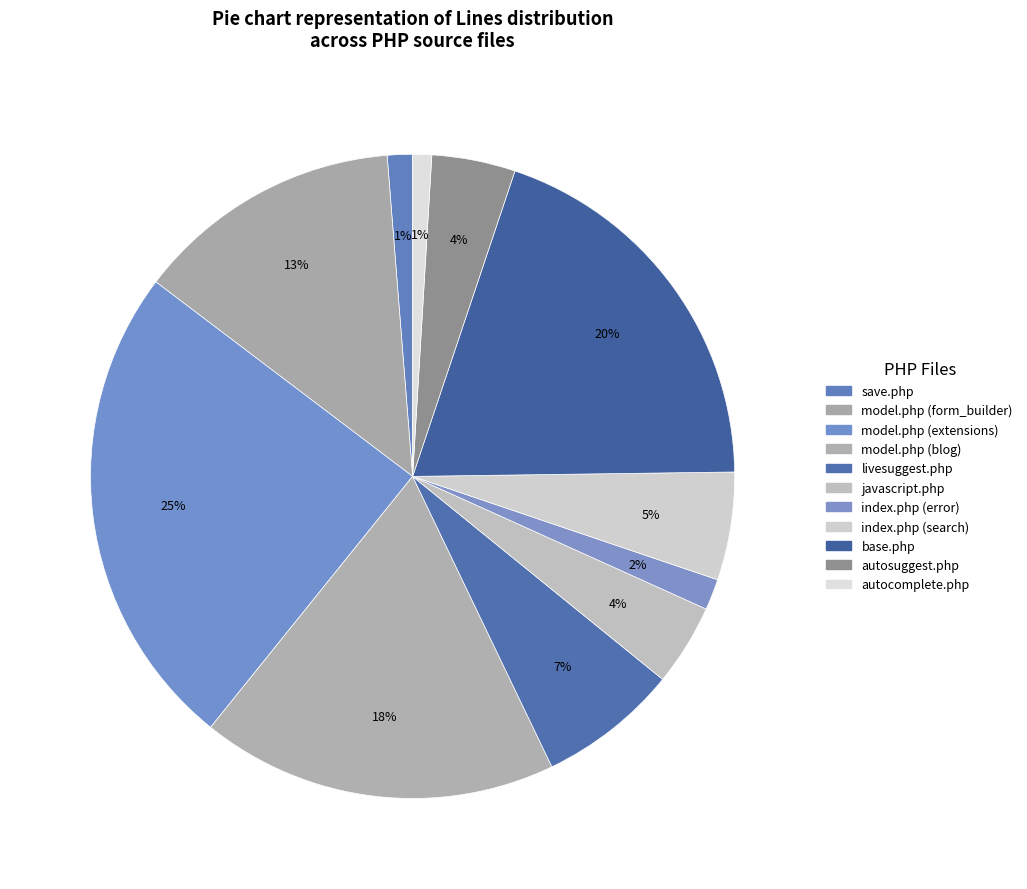

To the nearest percent, what percentage of the pie is javascript.php?

4%